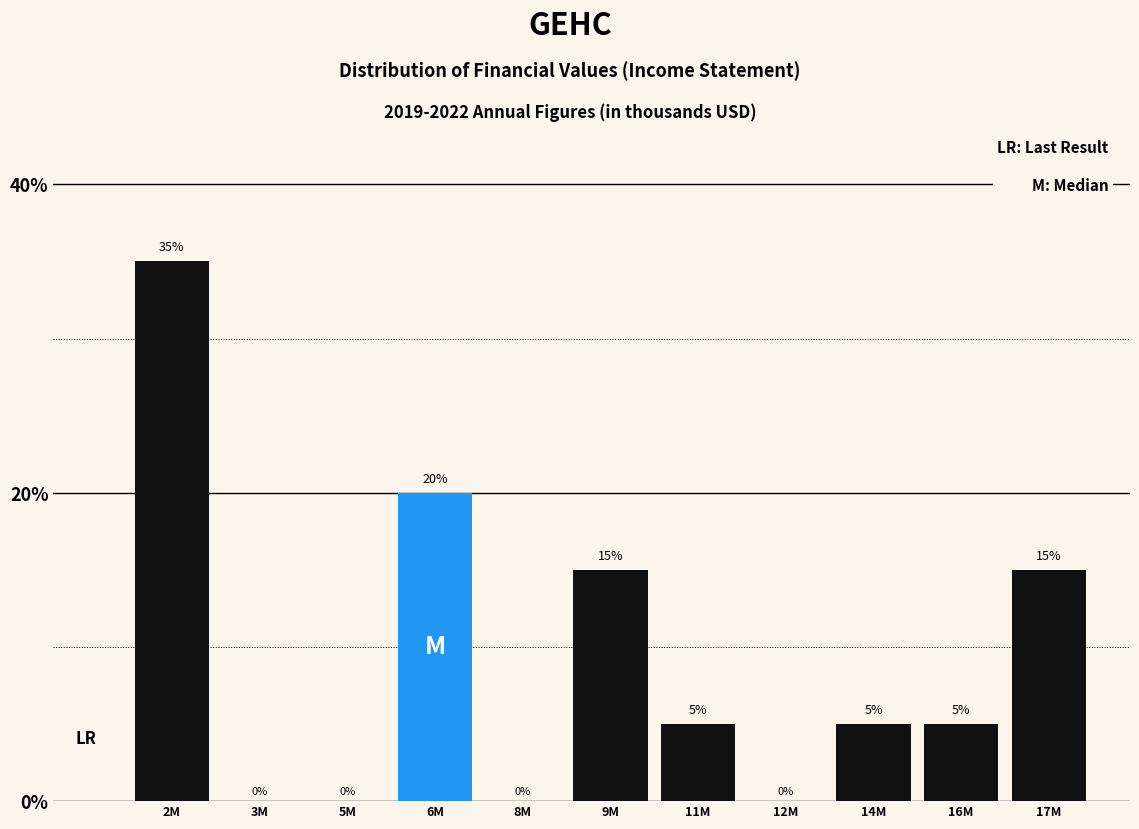

Reading left to right, transcribe all the data shown in this chart.

2M=35	3M=0	5M=0	6M=20	8M=0	9M=15	11M=5	12M=0	14M=5	16M=5	17M=15